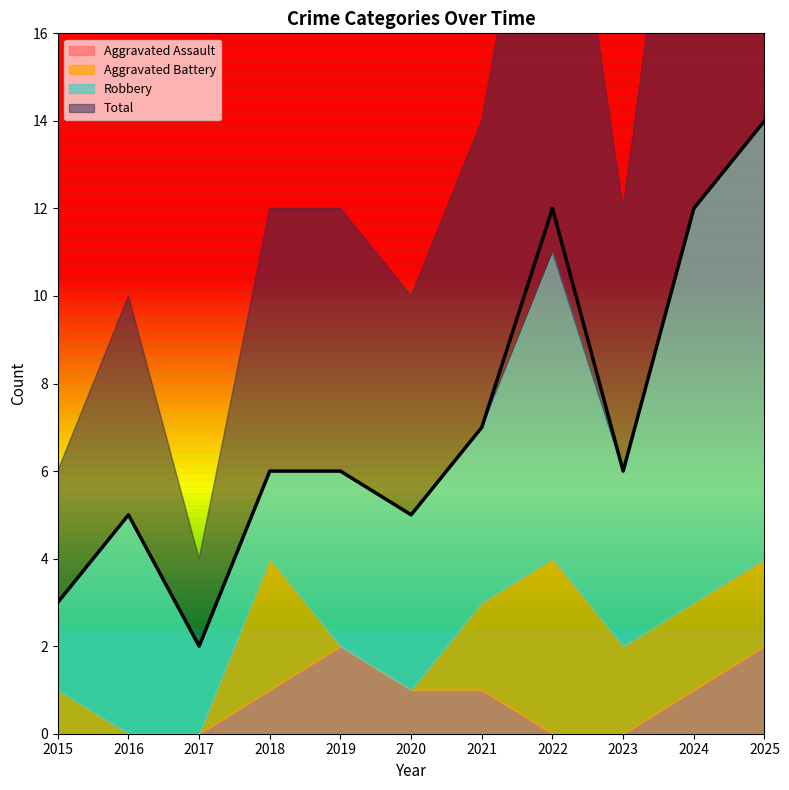

What is the difference between the second highest and minimum values in the Total series?

10